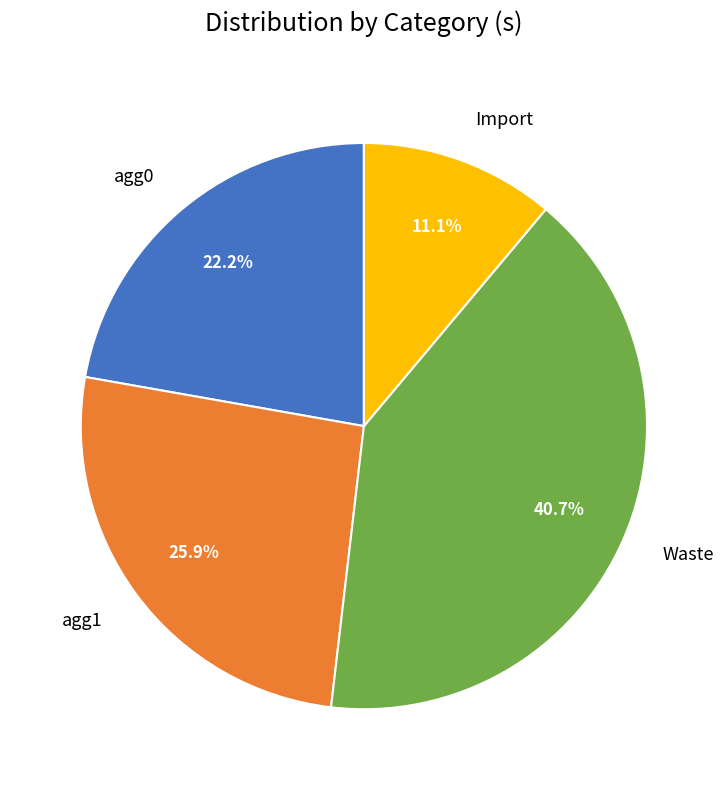

Rank the categories by value from highest to lowest.

Waste, agg1, agg0, Import